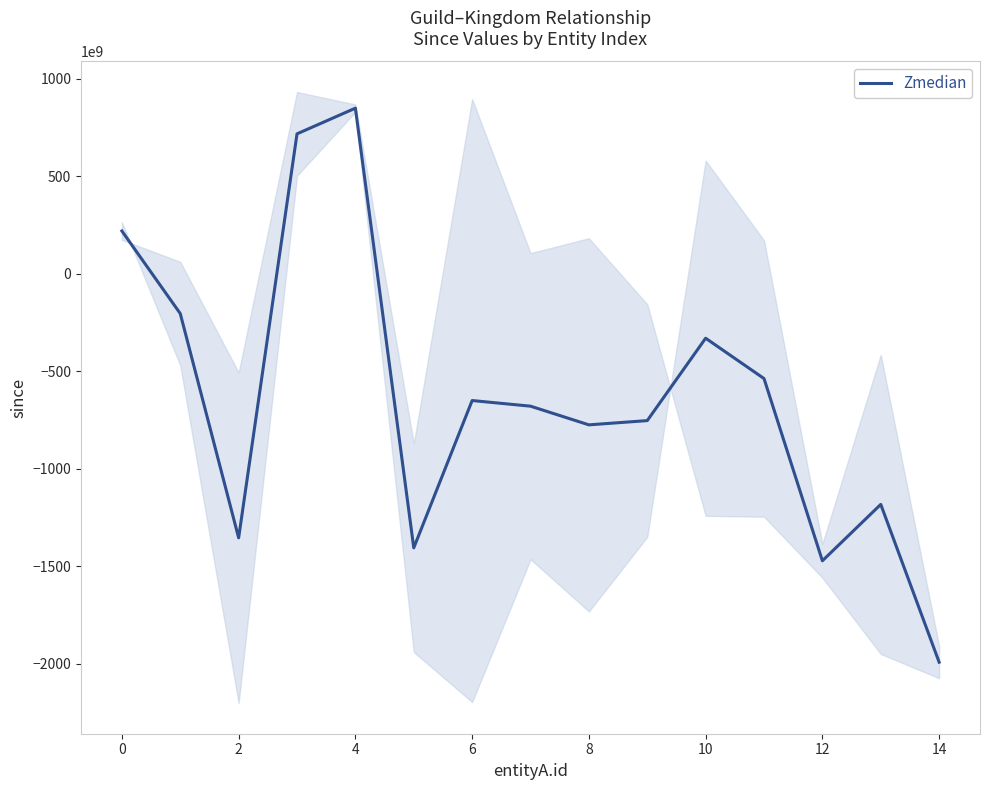

How many interior local peaks (higher than both neighbors) does the data have?

4